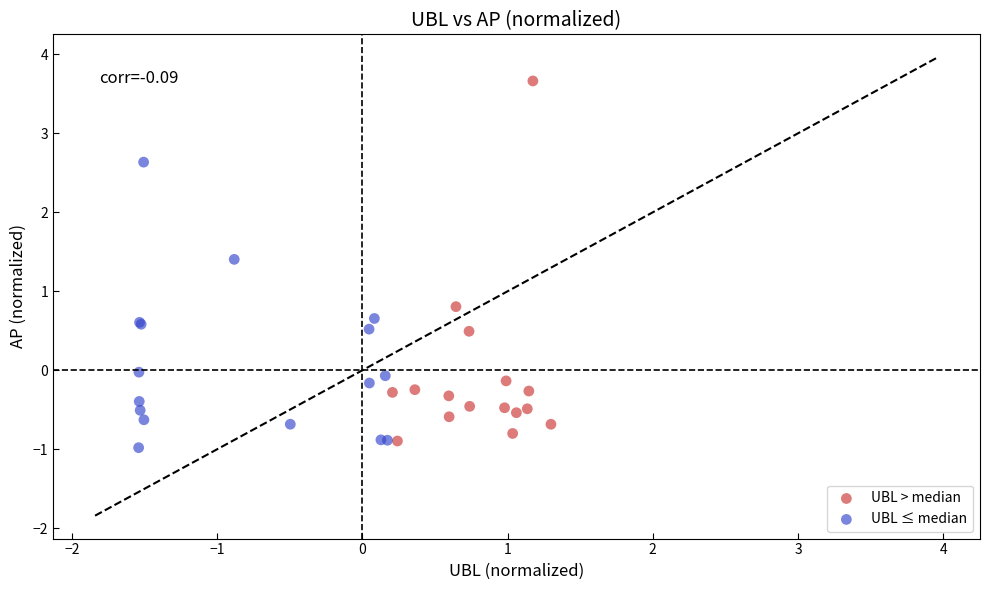

Which series has the largest Y range (max minus min)?

UBL > median